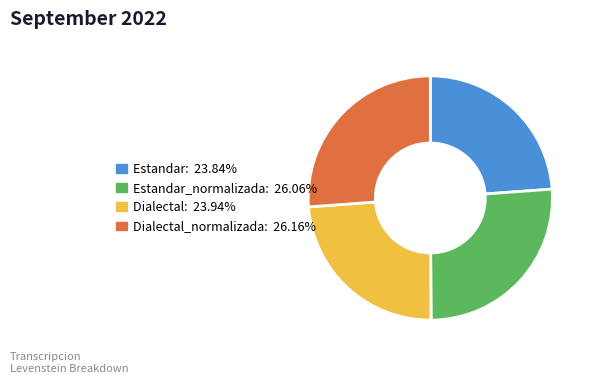

How many slices are in this pie chart?

4